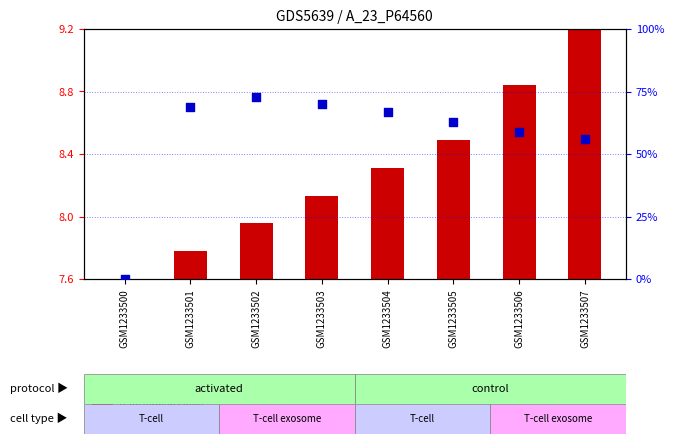

What are all the series names shown in the legend?

transformed count, percentile rank within the sample